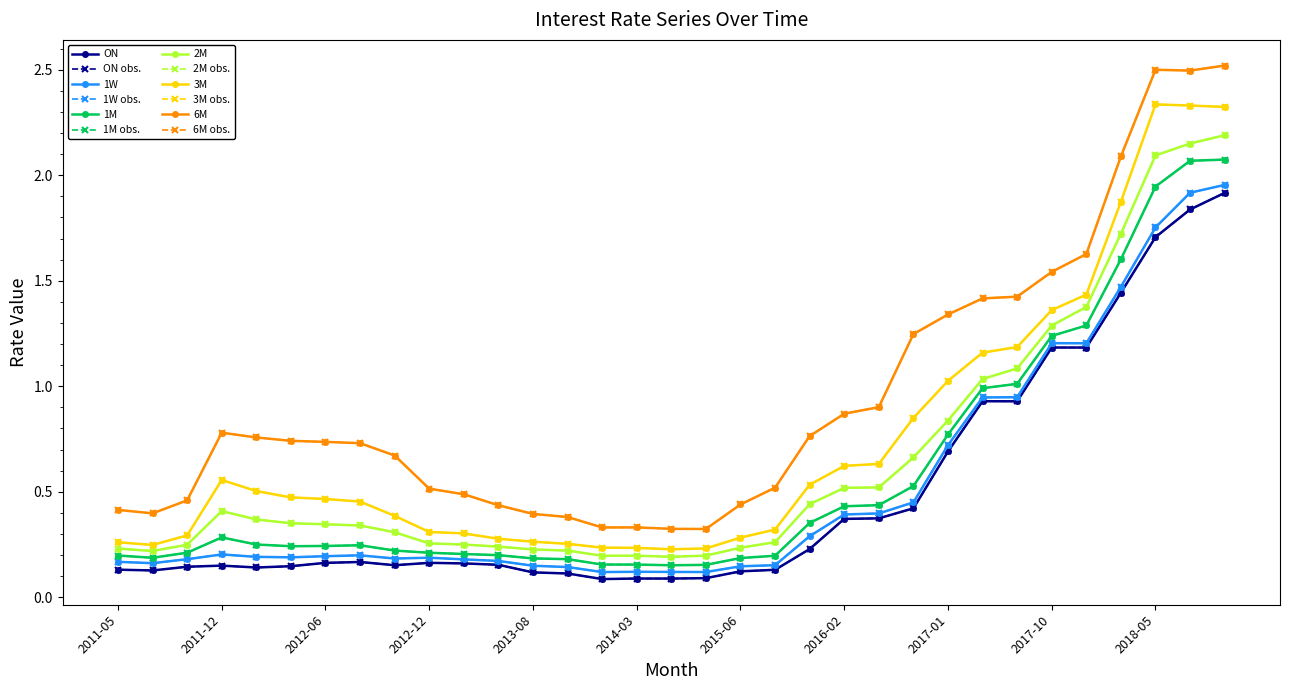

How many lines are shown in the chart?

12